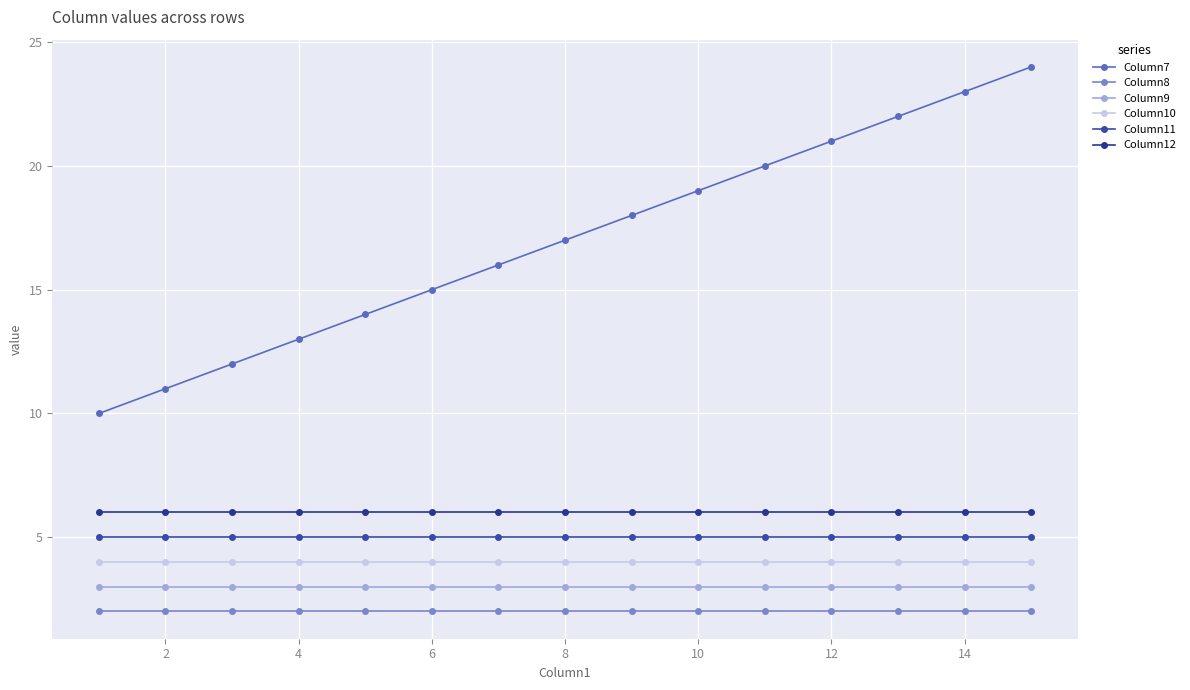

Reading left to right, extract all data points from this chart.

Column7: 10	11	12	13	14	15	16	17	18	19	20	21	22	23	24
Column8: 2	2	2	2	2	2	2	2	2	2	2	2	2	2	2
Column9: 3	3	3	3	3	3	3	3	3	3	3	3	3	3	3
Column10: 4	4	4	4	4	4	4	4	4	4	4	4	4	4	4
Column11: 5	5	5	5	5	5	5	5	5	5	5	5	5	5	5
Column12: 6	6	6	6	6	6	6	6	6	6	6	6	6	6	6